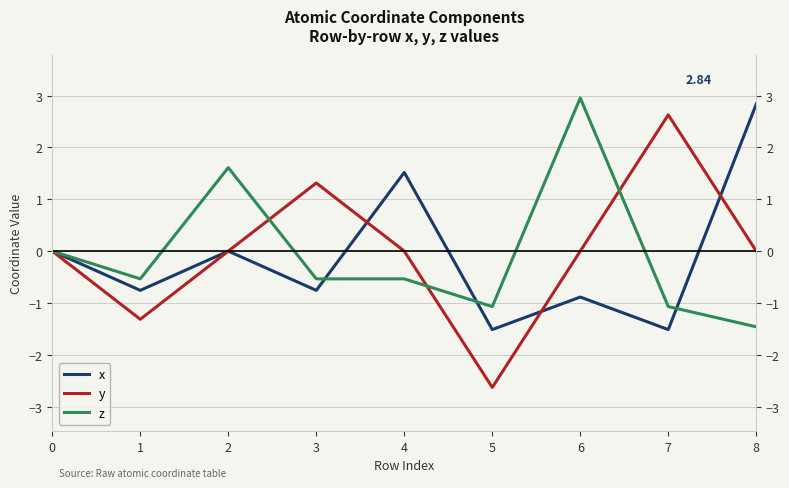

What are all the series names shown in the legend?

x, y, z